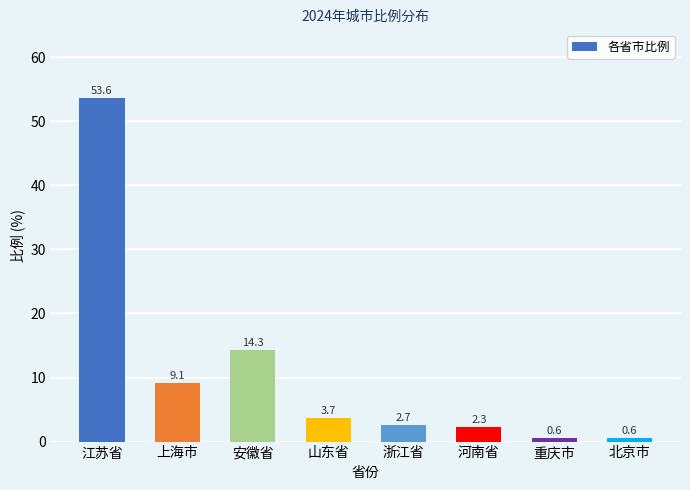

What is the smallest value displayed?

0.6